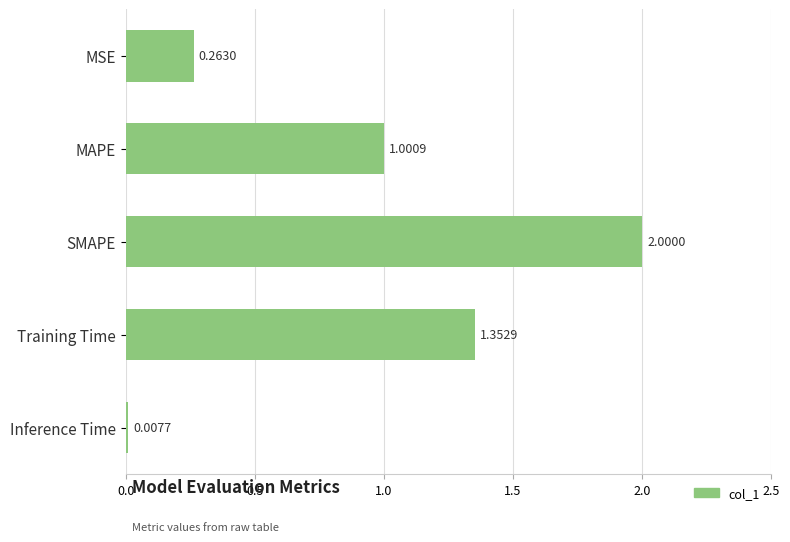

List the labels in order of value, largest first.

SMAPE, Training Time, MAPE, MSE, Inference Time